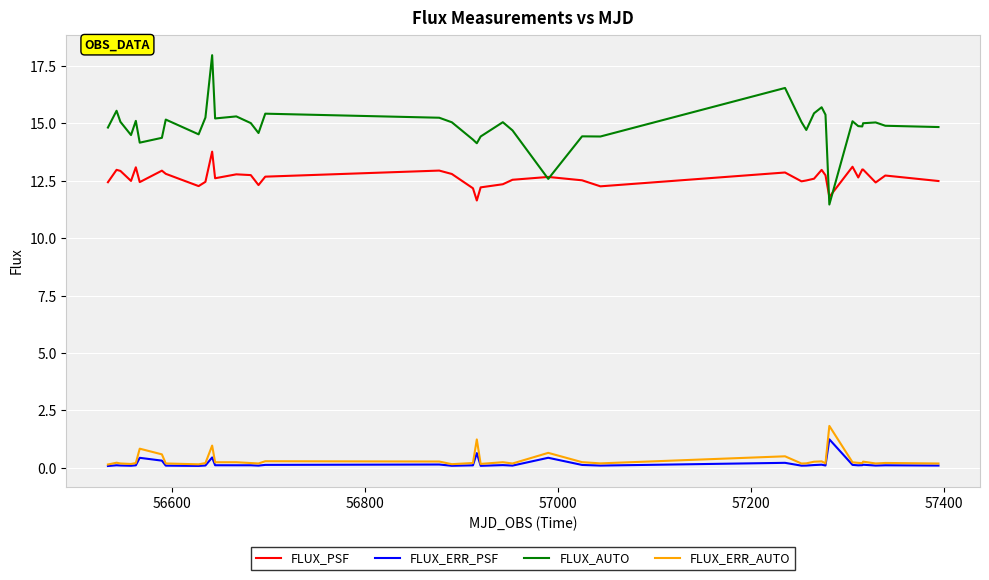

Which series has the largest range (max minus min)?

FLUX_AUTO